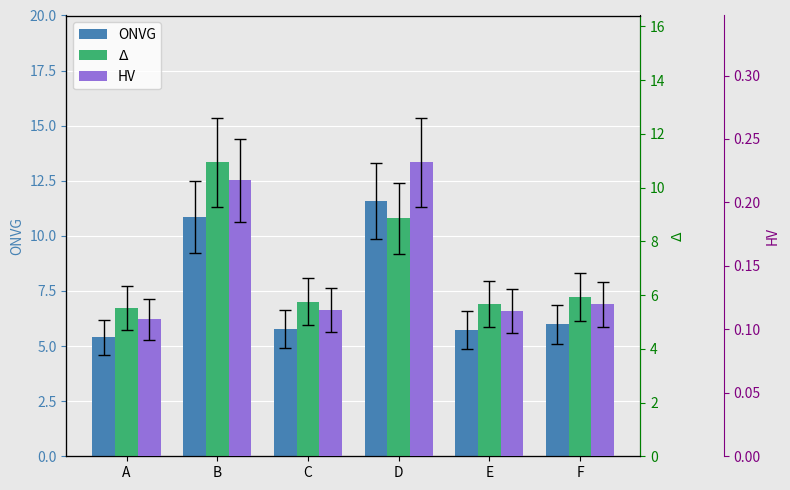

What is the difference between the highest and lowest values at A?

5.4